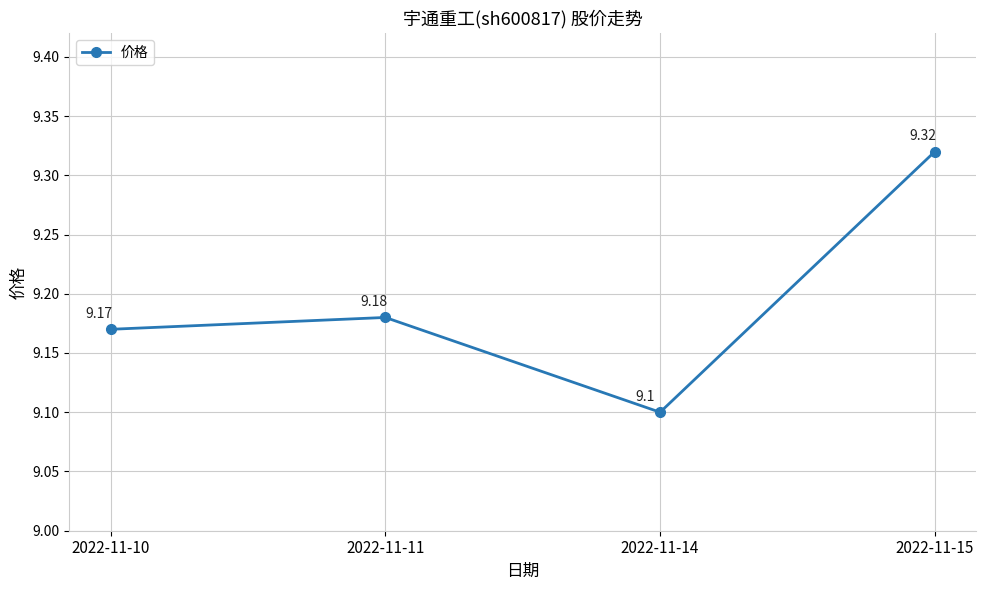

What is the value of the 1st point from the left?

9.2